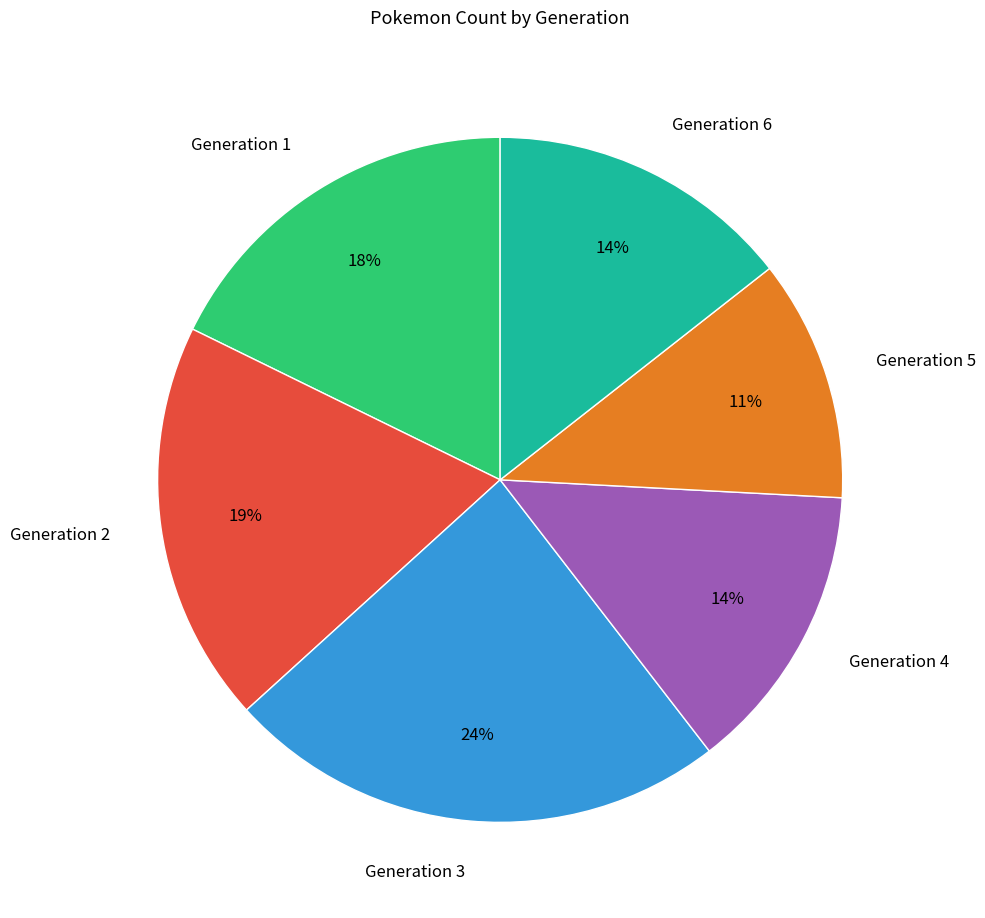

What is the largest slice in the pie chart?

Generation 3